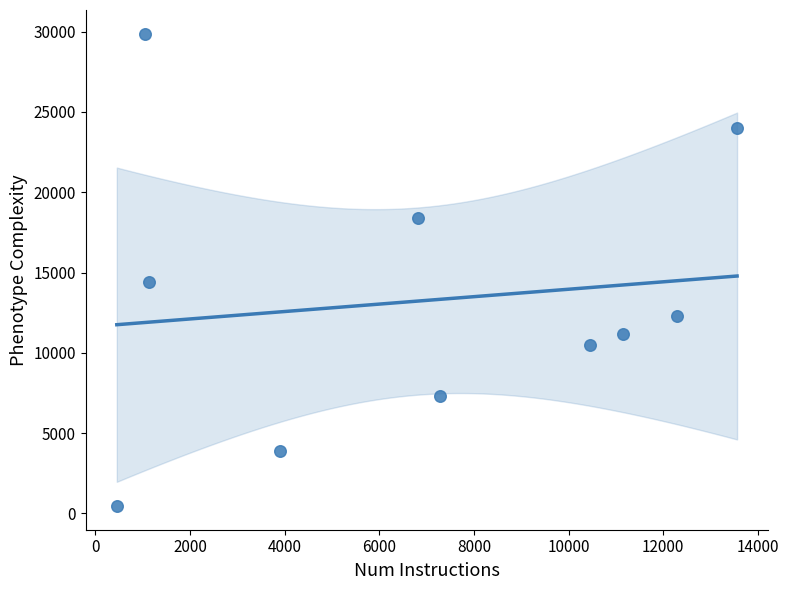

What Y value in the scatter plot is closest to 15168?

14390